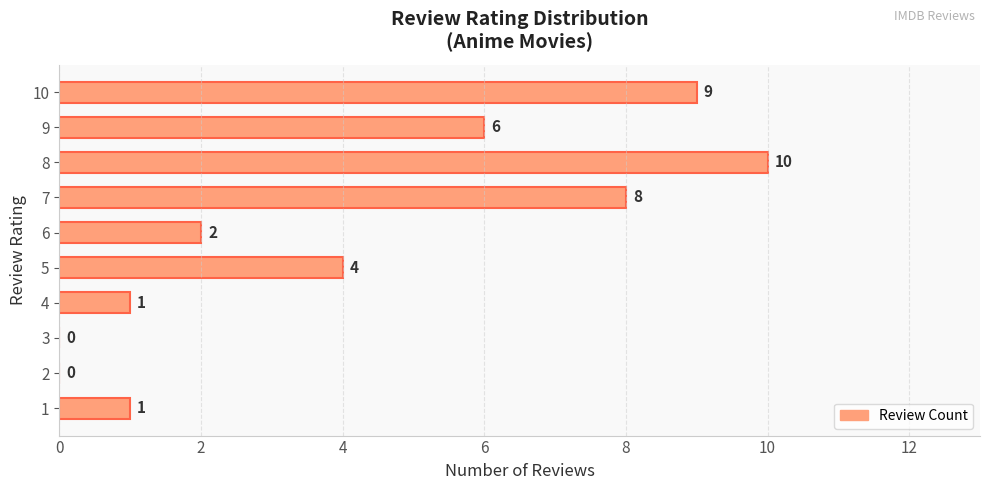

What is the change in value from 3 to 6?

+2